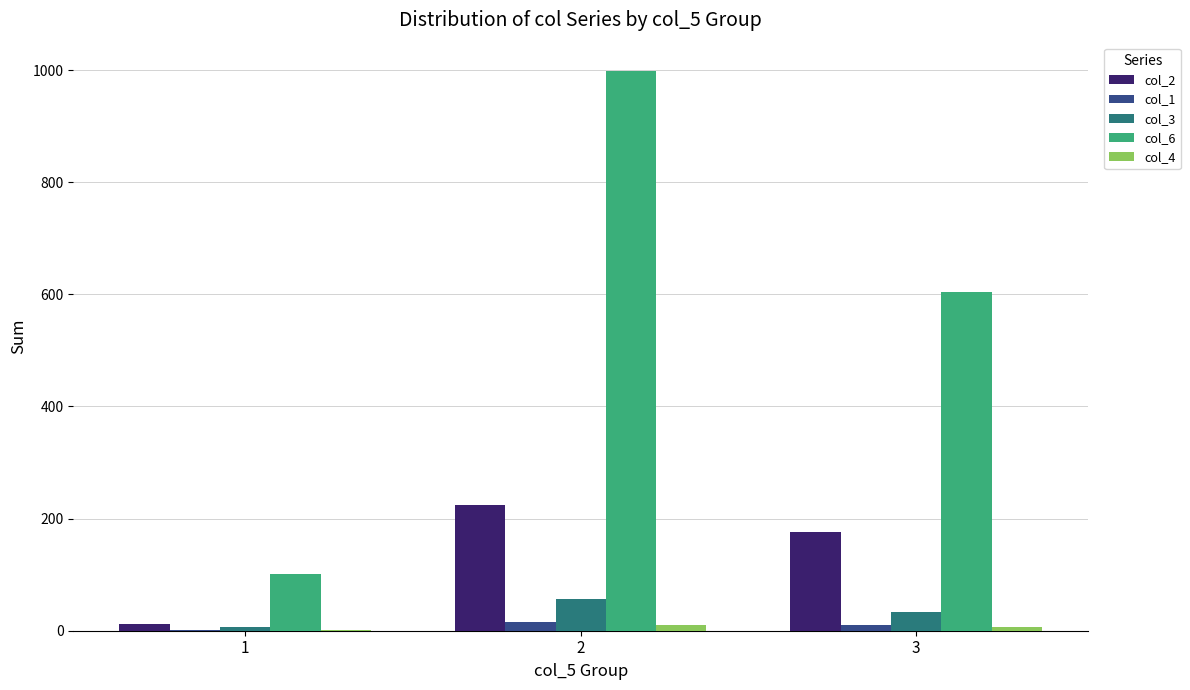

Are the bars horizontal?

No